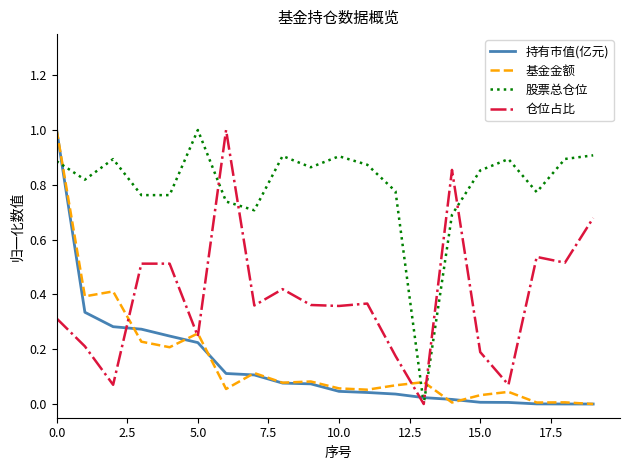

Which series ends up on top after the final intersection of 持有市值(亿元) and 股票总仓位?

股票总仓位